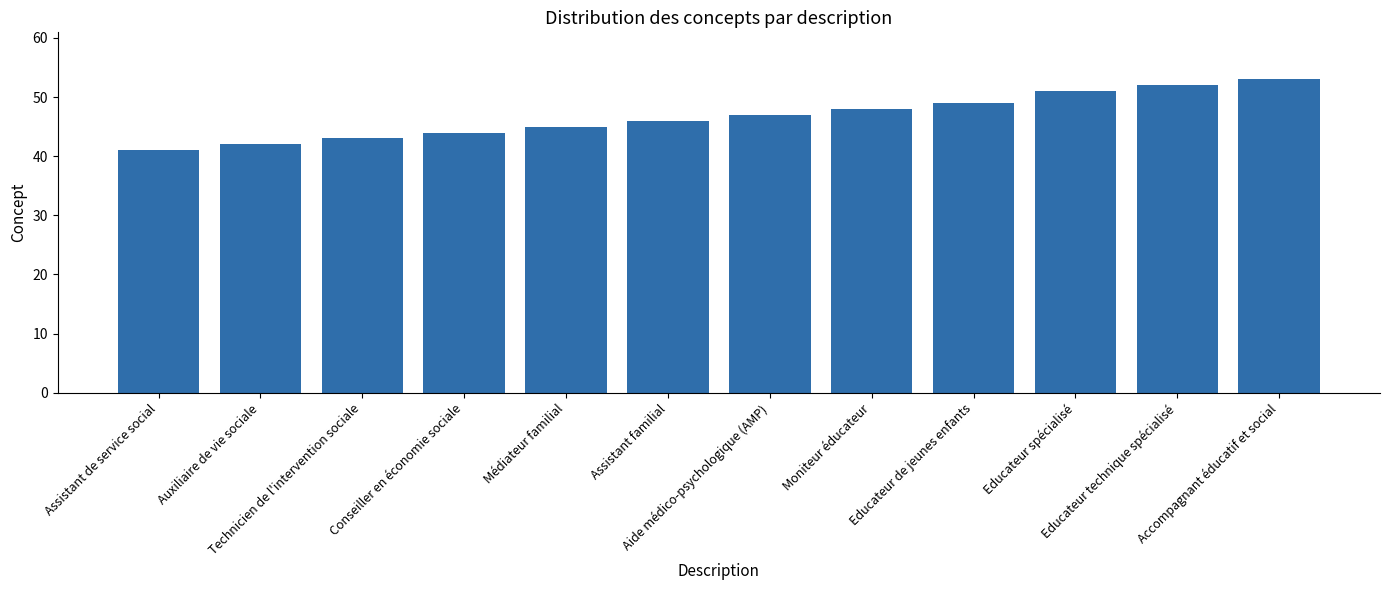

List the labels in order of value, largest first.

Accompagnant éducatif et social, Educateur technique spécialisé, Educateur spécialisé, Educateur de jeunes enfants, Moniteur éducateur, Aide médico-psychologique (AMP), Assistant familial, Médiateur familial, Conseiller en économie sociale, Technicien de l'intervention sociale, Auxiliaire de vie sociale, Assistant de service social